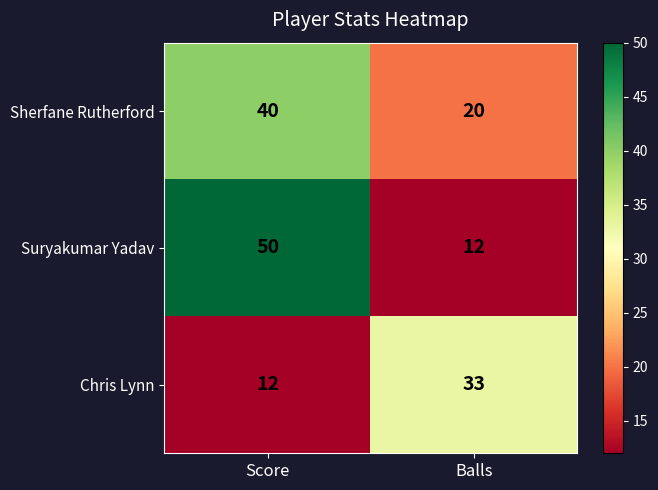

What is the sum of the Suryakumar Yadav values at Score and Balls?

62